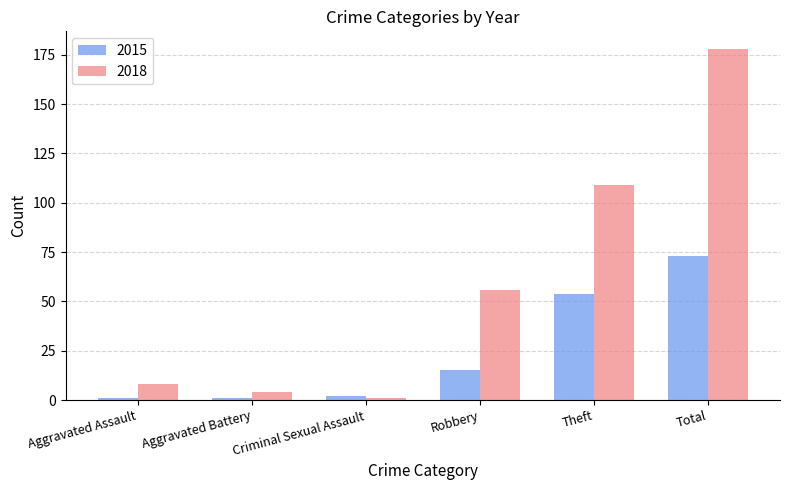

List the series in order of their overall mean, lowest first.

2015, 2018